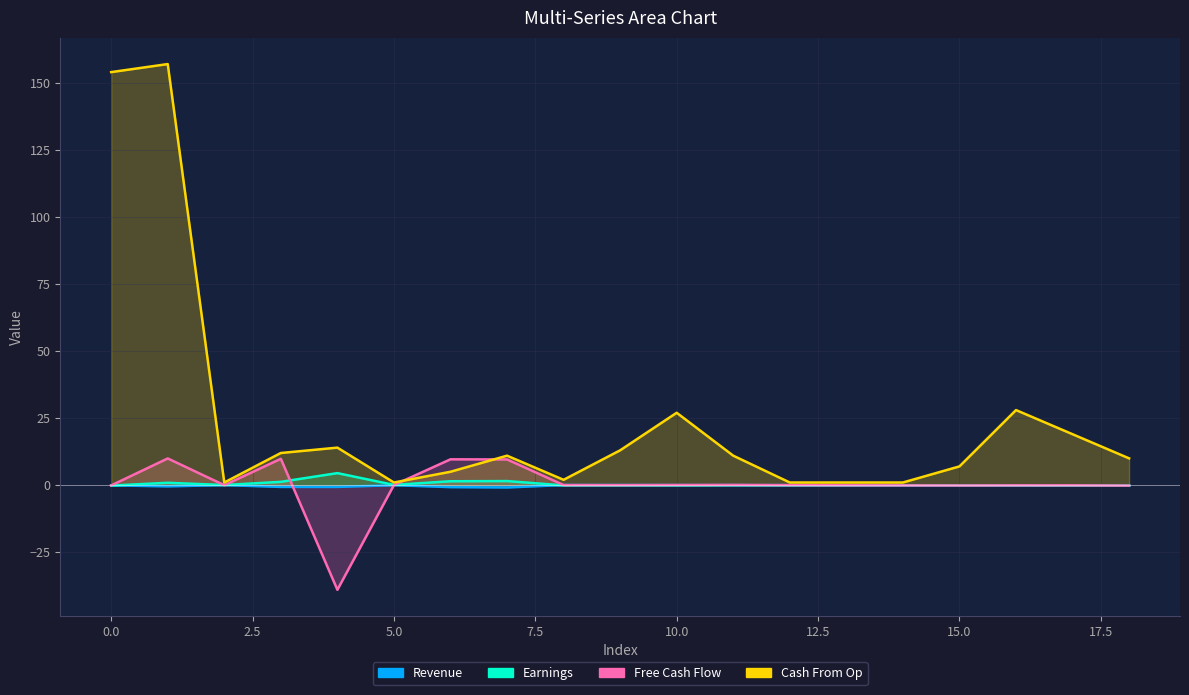

What is the spread (max minus min) of values at 11?

11.0